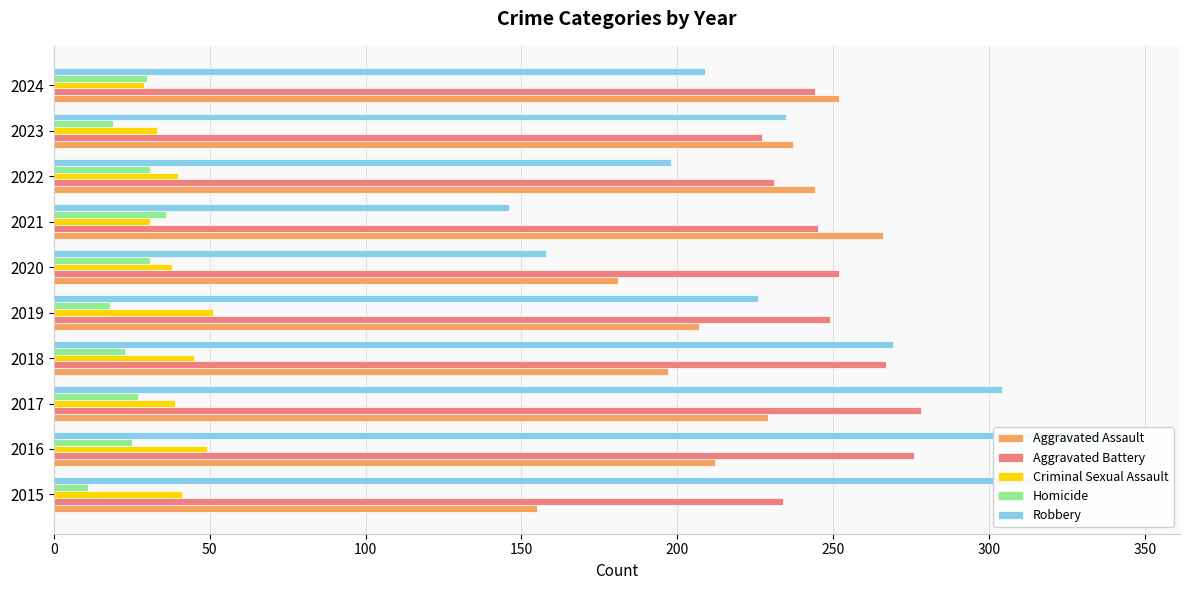

At 2023, list the series in order from smallest to largest.

Homicide, Criminal Sexual Assault, Aggravated Battery, Robbery, Aggravated Assault